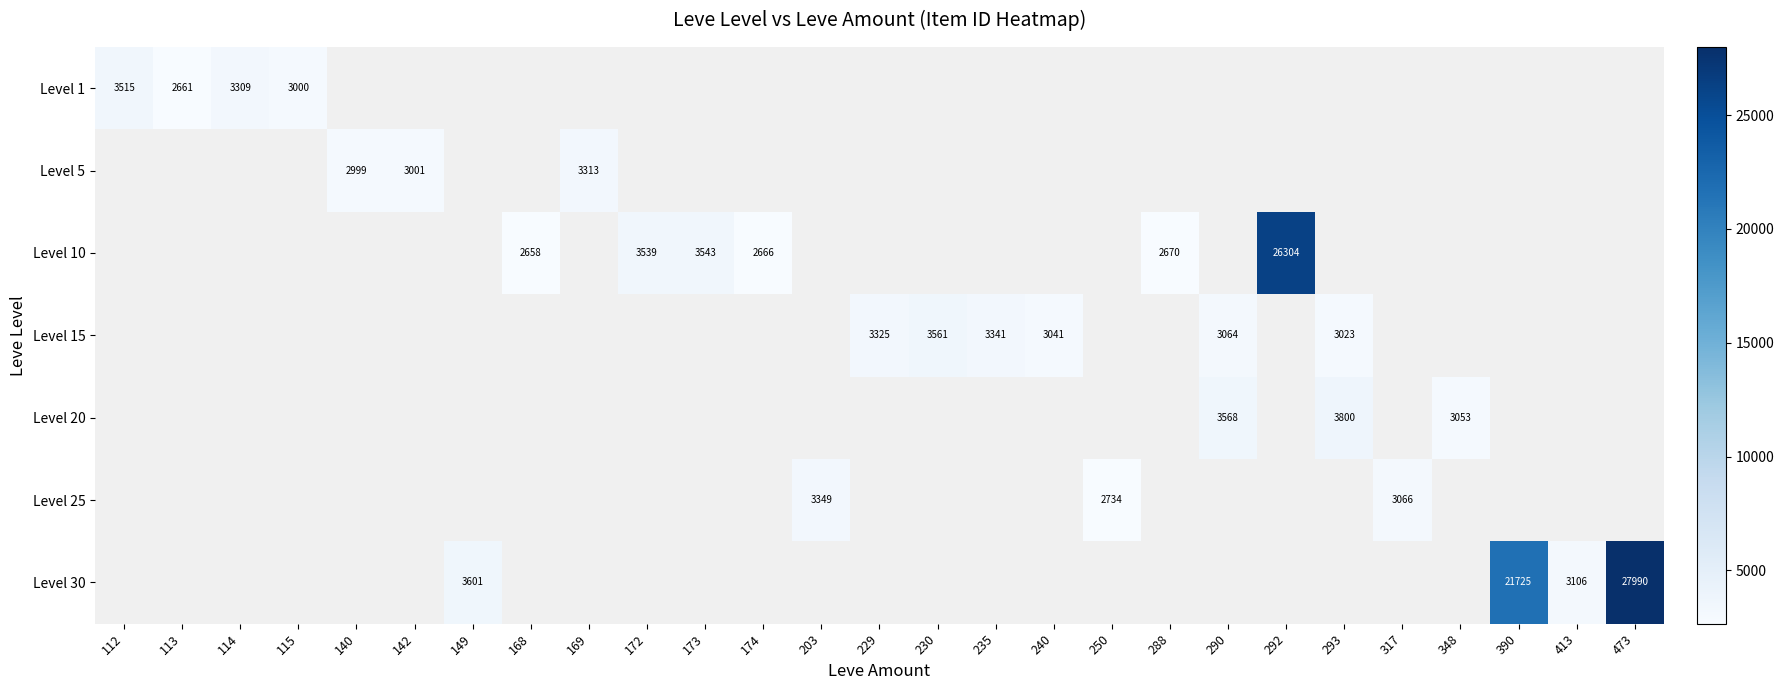

The Level 30 series shows 27990 at 473. True or false?

True